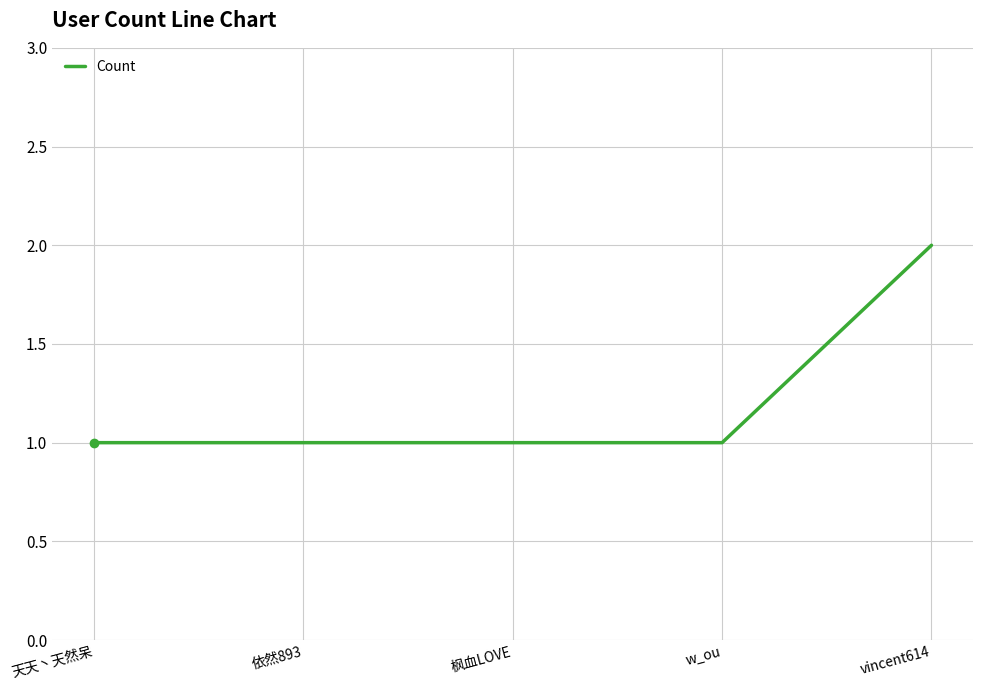

True or false: the data has more than 1 interior local peaks.

False